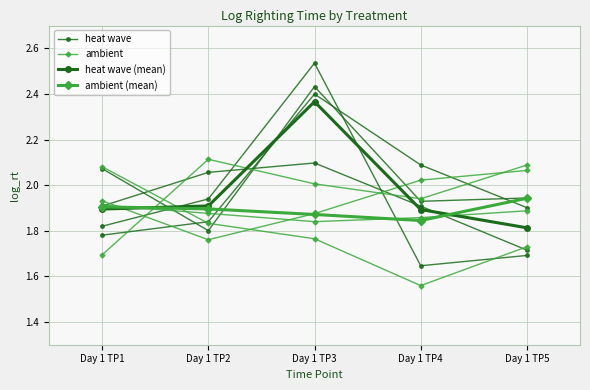

Count the ambient (mean) values in the range 1 to 2.

5